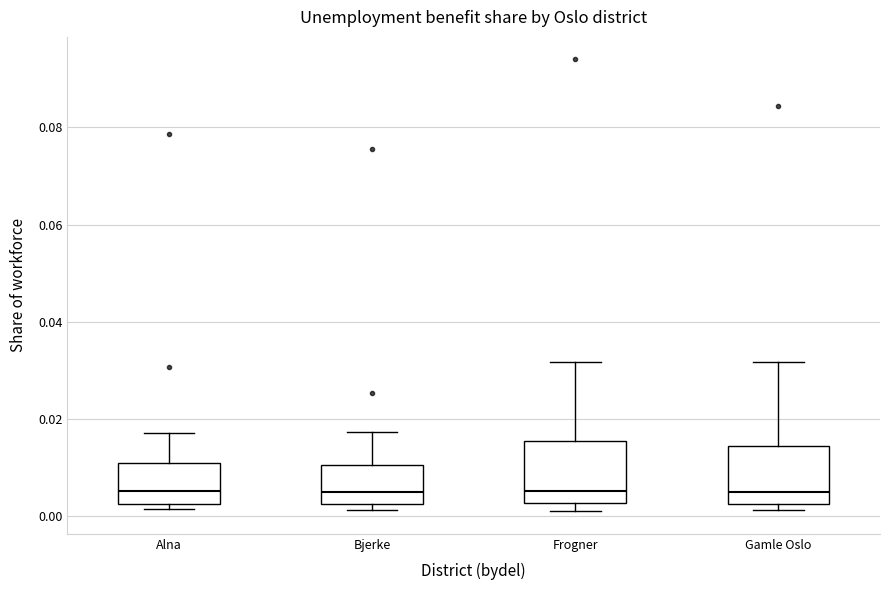

Where is the upper edge of the box for Gamle Oslo on the y-axis? The values are not printed on the chart, so give them approximately, as read against the axis.

0.014